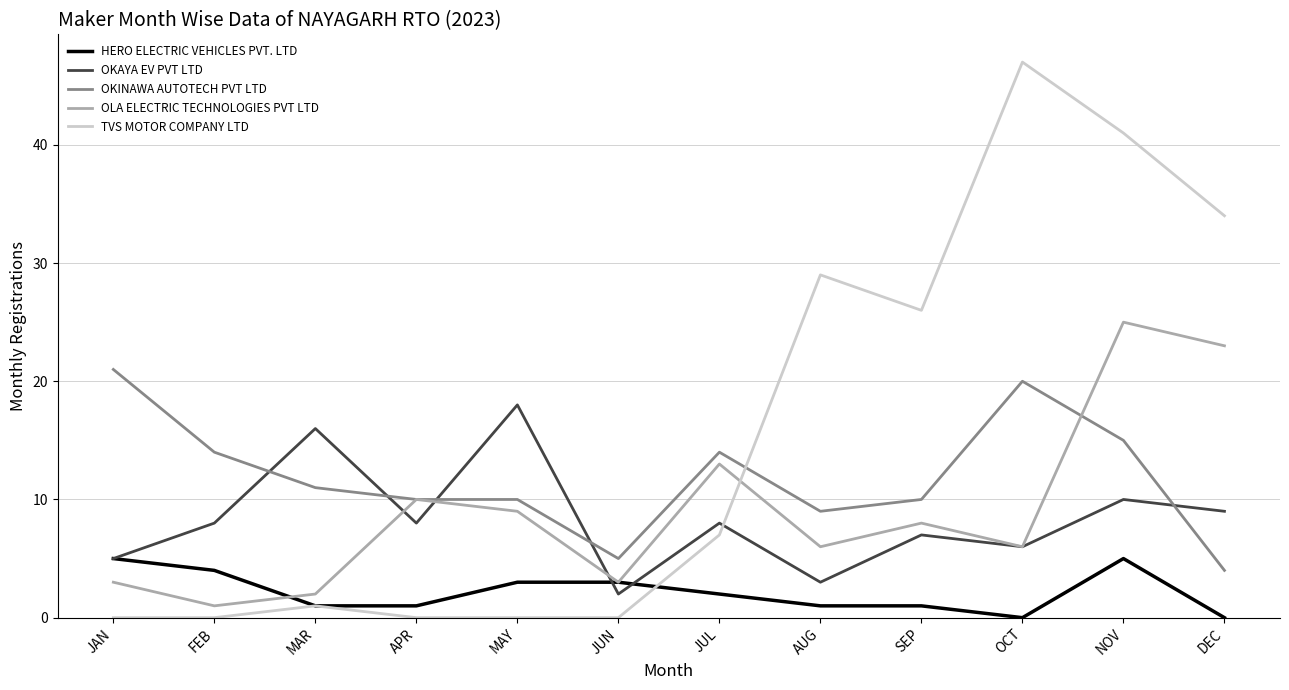

Between JAN and MAR, which series saw the biggest shift?

OKAYA EV PVT LTD